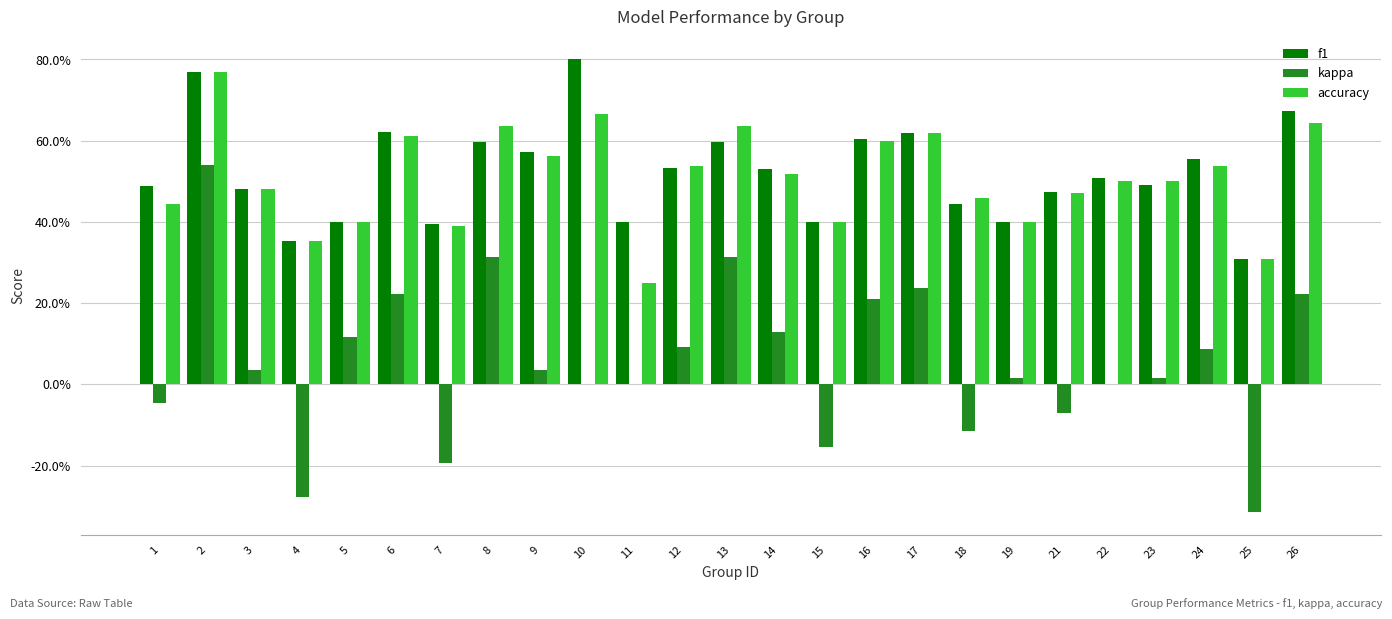

At which label is f1 closest to 0?

25